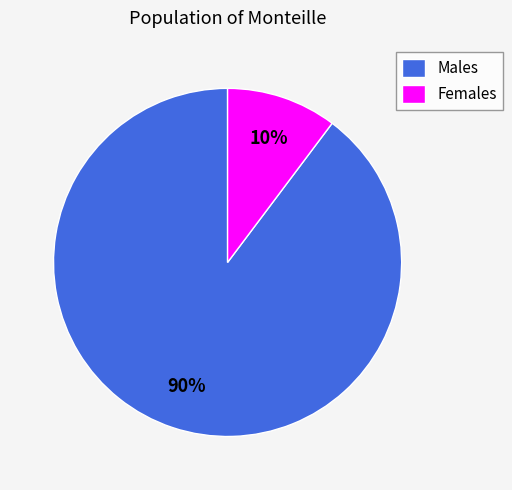

Is it true that Females is 18% of the pie?

False